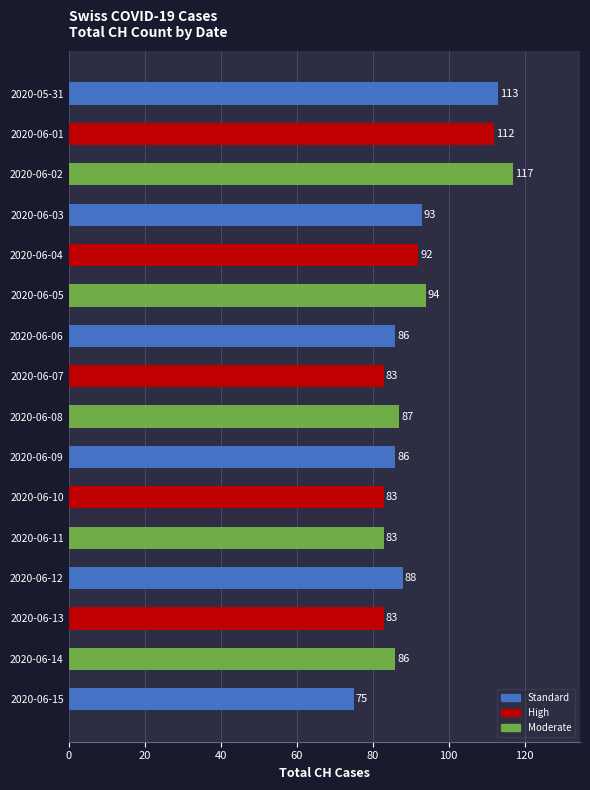

What is the greatest value displayed?

117